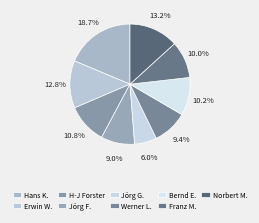

To the nearest percent, what is the average slice percentage?

11%